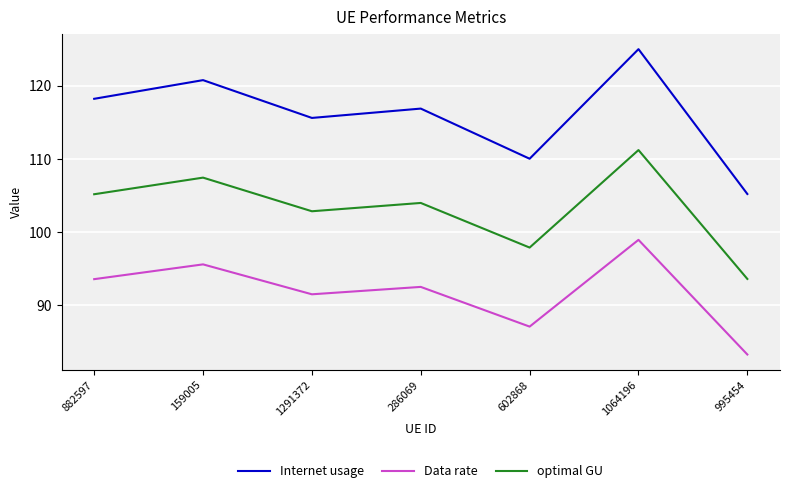

True or false: optimal GU and Internet usage intersect in this chart.

False